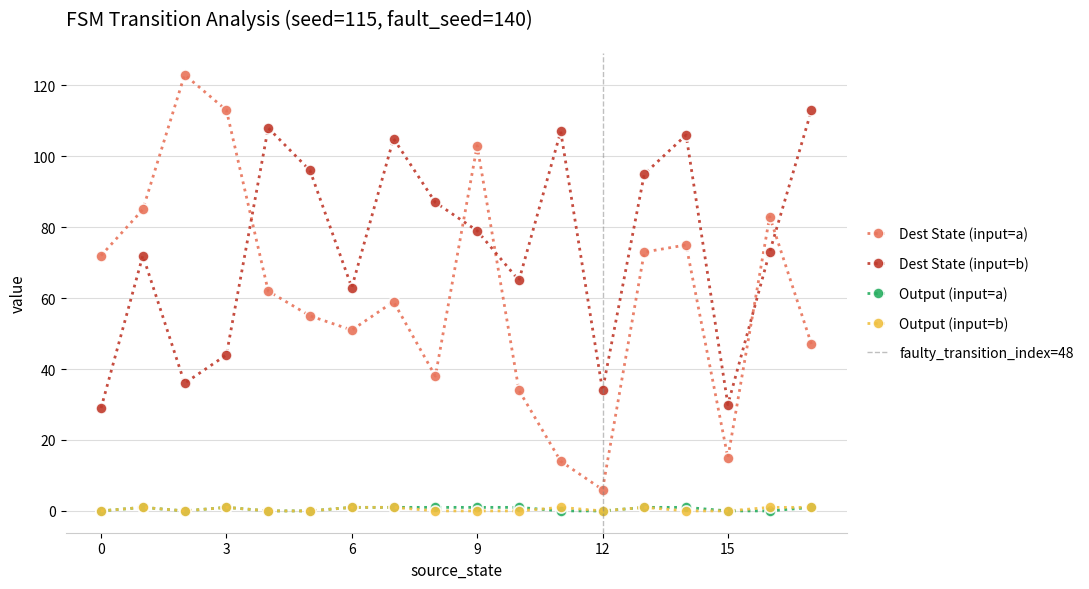

The value of output_a at 11 is -1. True or false?

False